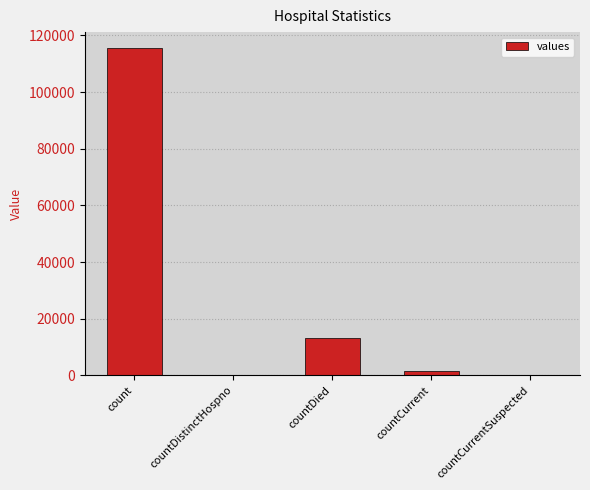

What is the sum of the values at count and countDistinctHospno?

115379